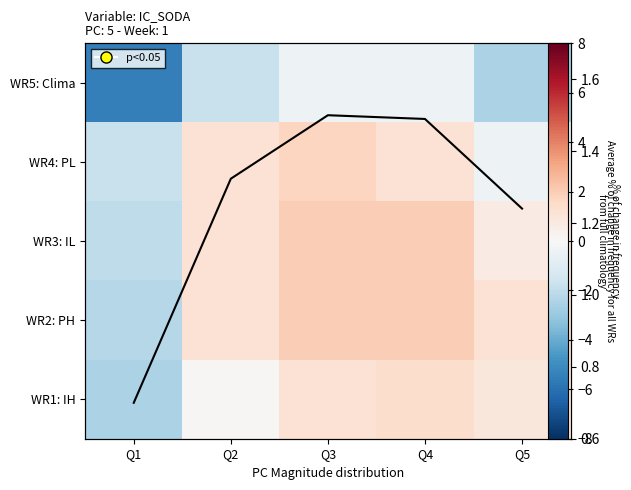

Is the value of WR5: Clima at Q1 greater than the value of WR1: IH at Q2?

No